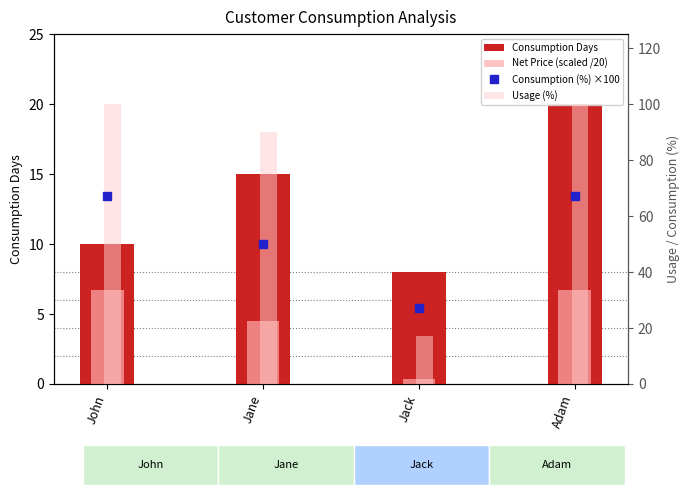

What position from the right is Jane?

3